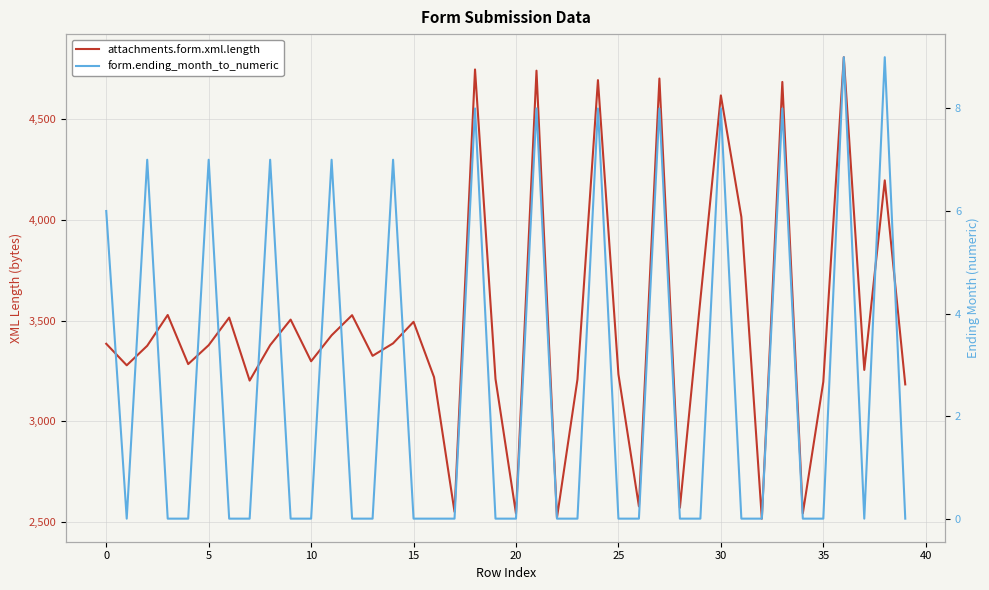

What is the maximum value for form.ending_month_to_numeric?

9